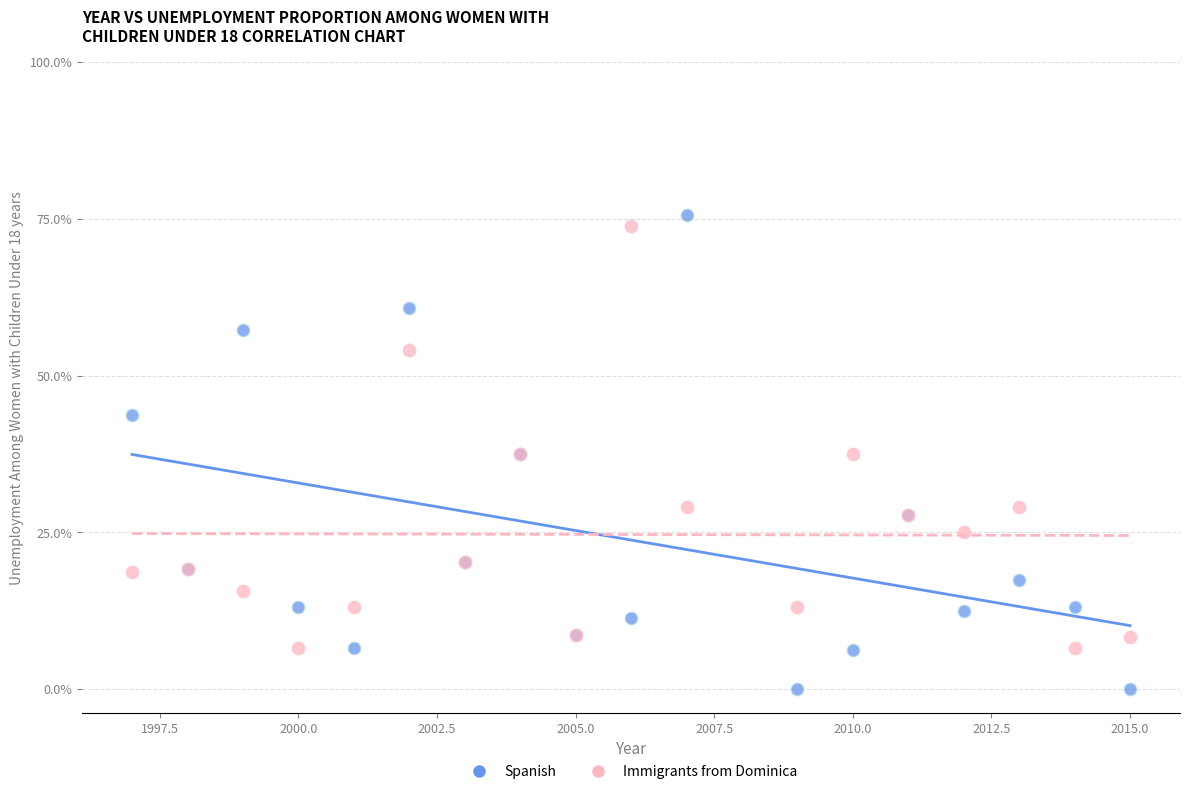

Which series contains the lowest Y value?

Spanish